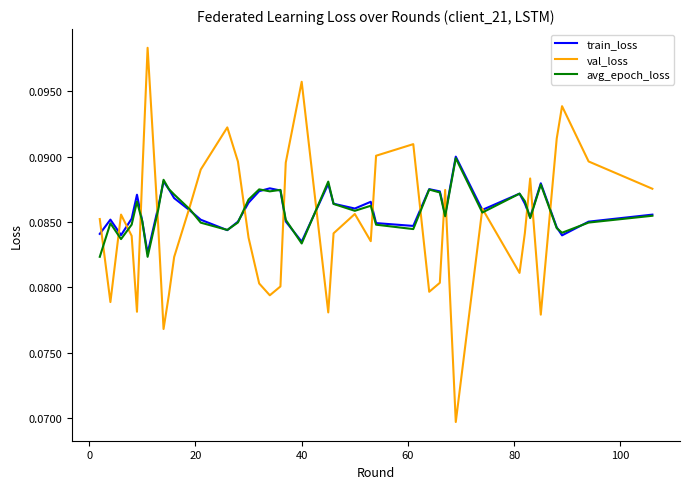

Which series has the widest spread of values?

val_loss